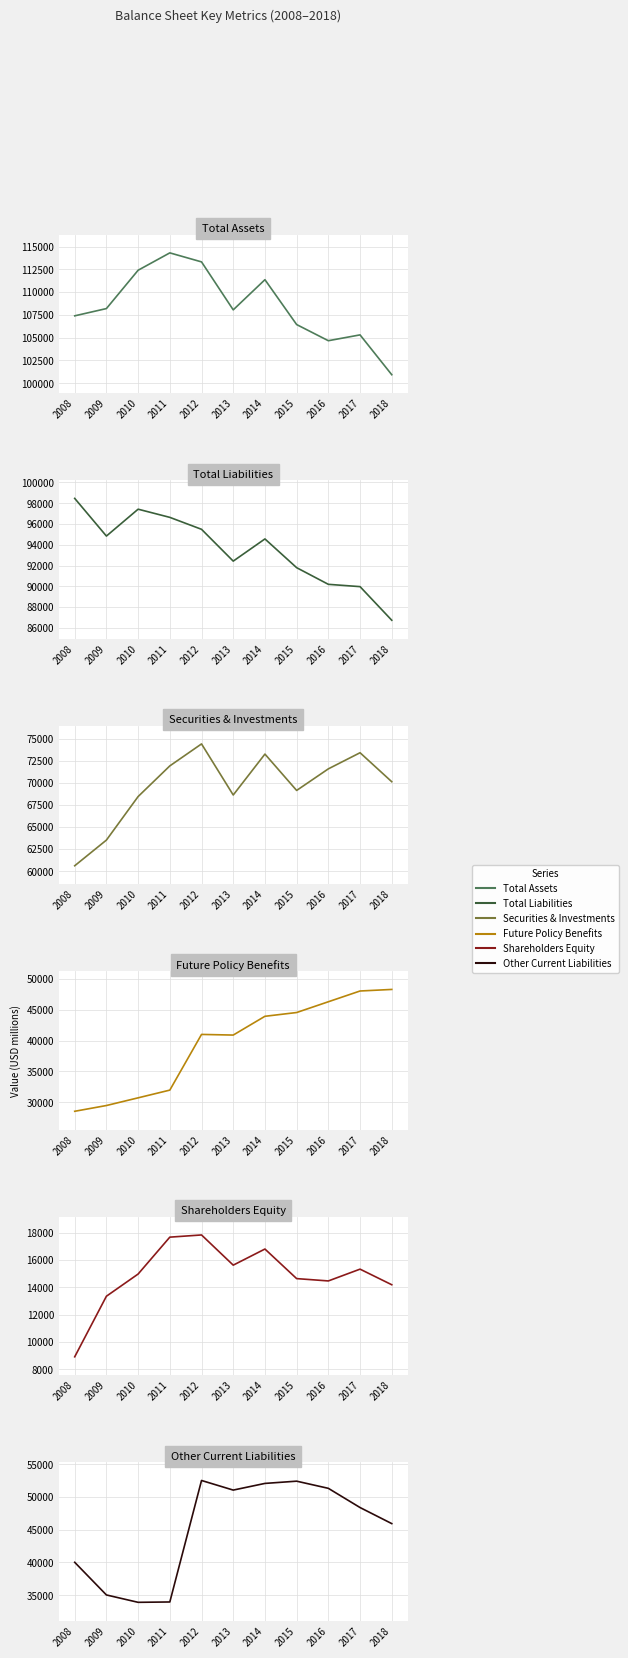

What is the difference between the maximum and minimum values in the Total Liabilities series?

11729